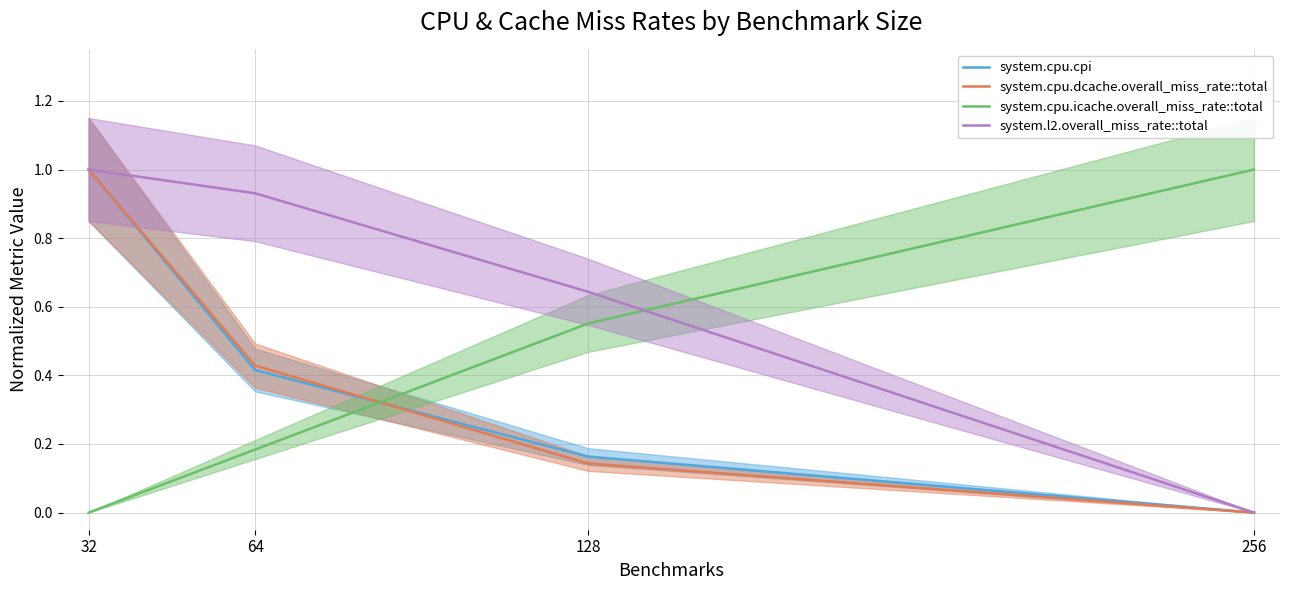

How many times do system.cpu.cpi and system.cpu.dcache.overall_miss_rate::total cross each other?

2